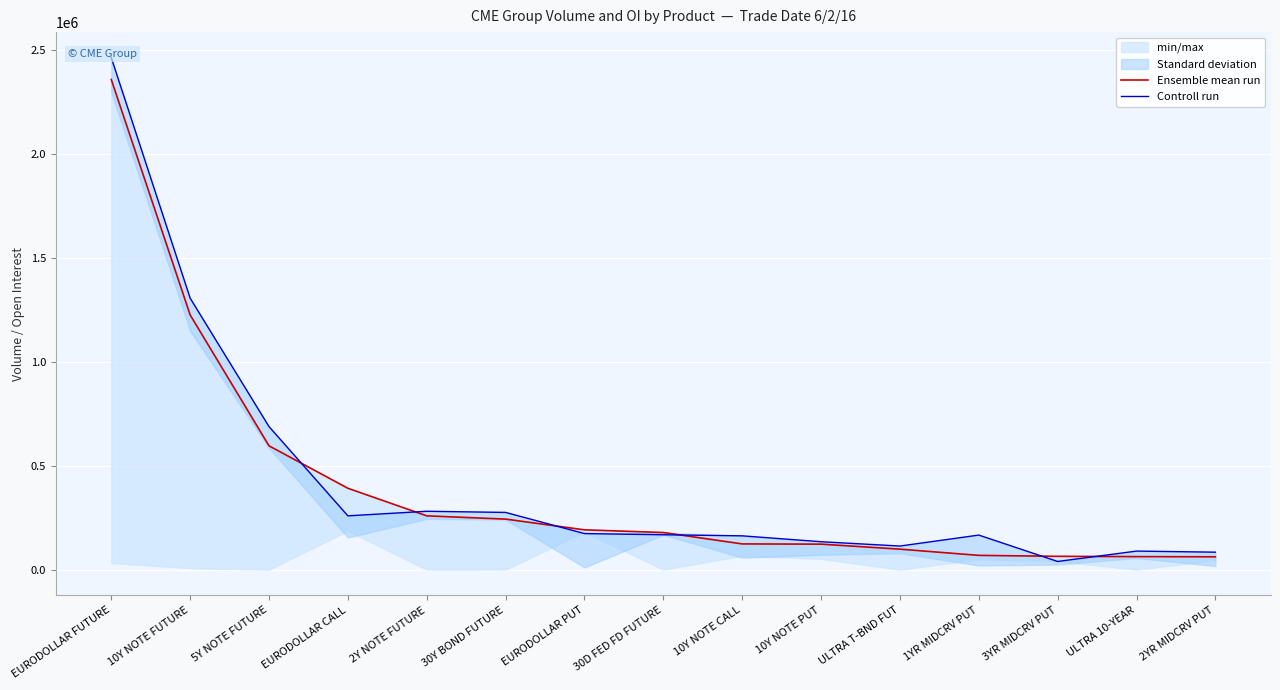

How many data points in Ensemble mean run are less than 178377?

7